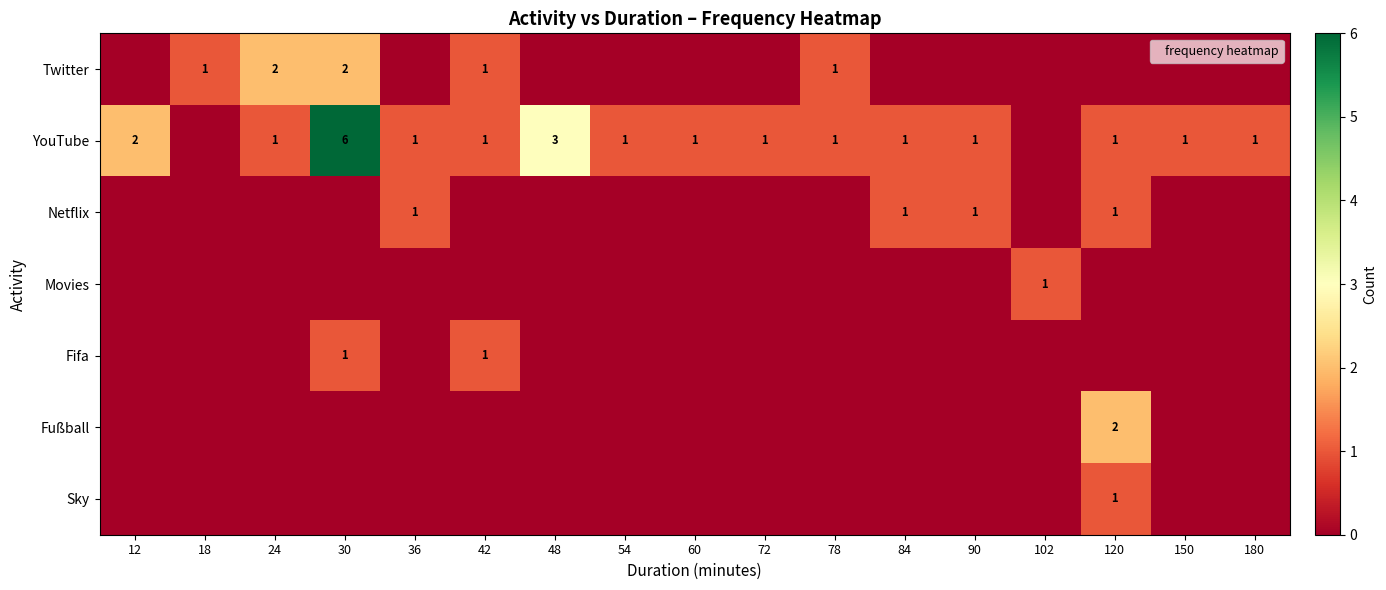

What is the sum of the YouTube values at 12 and 150?

3